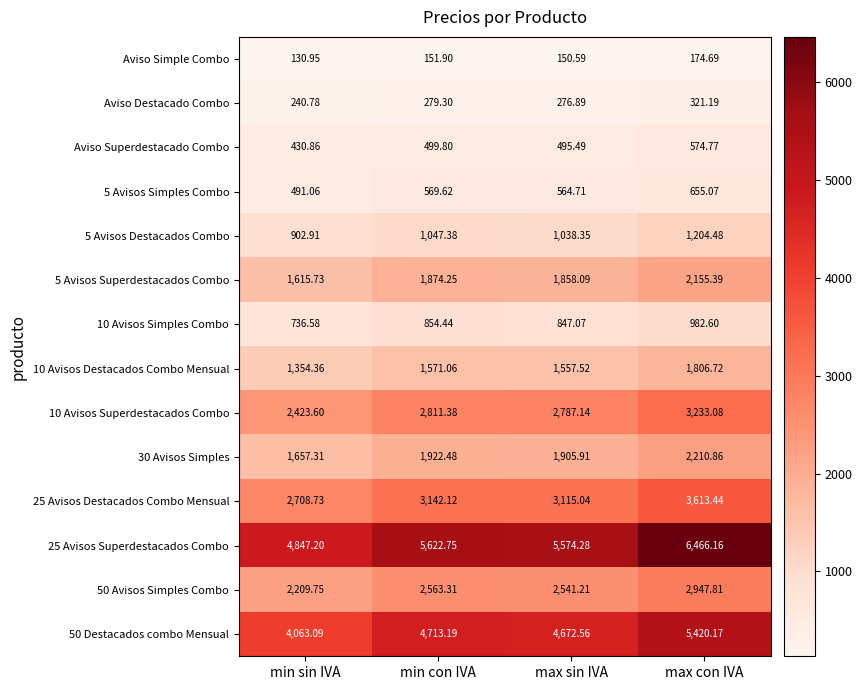

Which series has the widest spread of values?

25 Avisos Superdestacados Combo